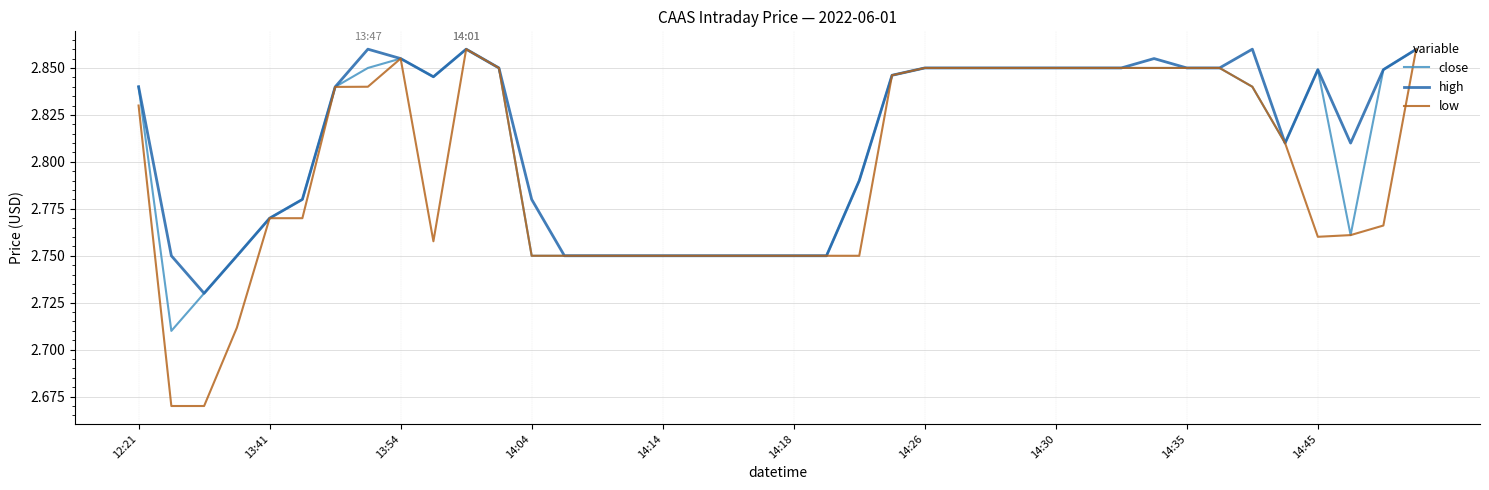

How many high values are between 2 and 3?

40